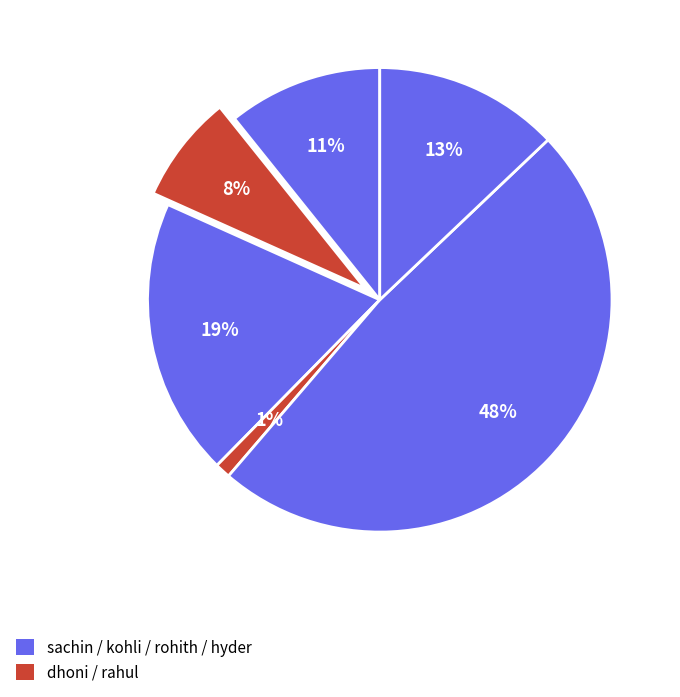

How many segments does this pie chart have?

6